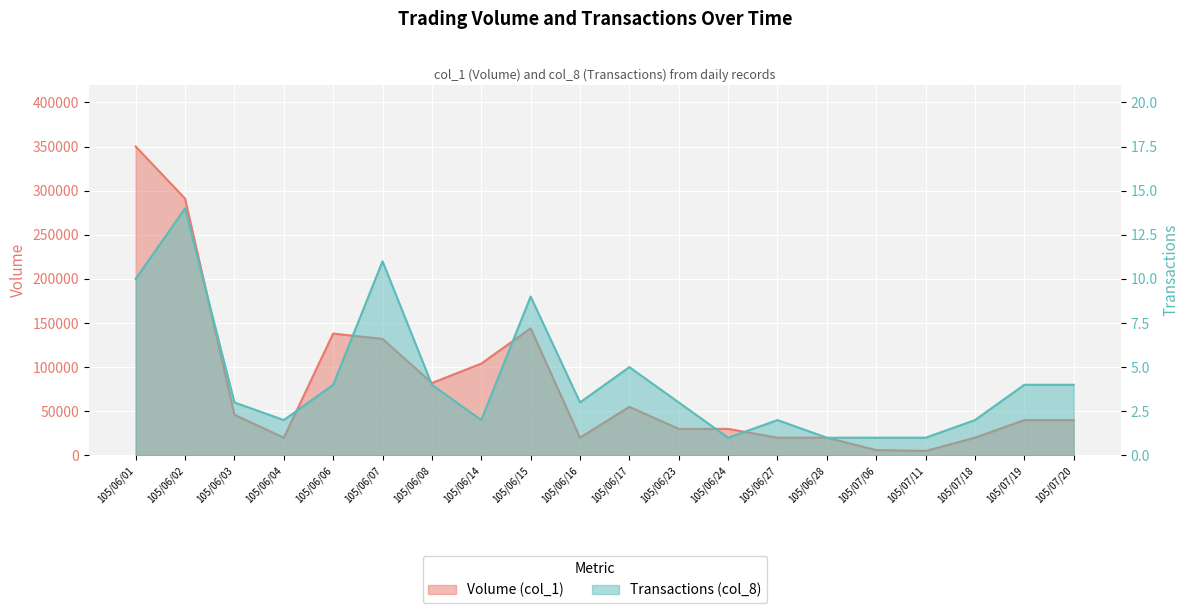

What is the greatest value displayed?

350000